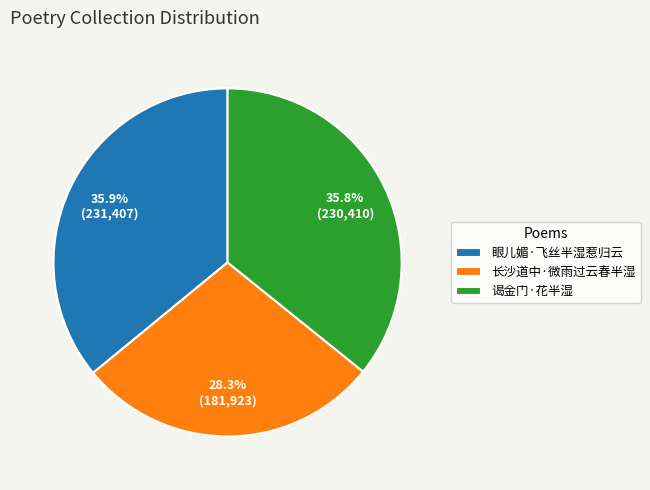

Between 长沙道中·微雨过云春半湿 and 谒金门·花半湿, which is larger?

谒金门·花半湿